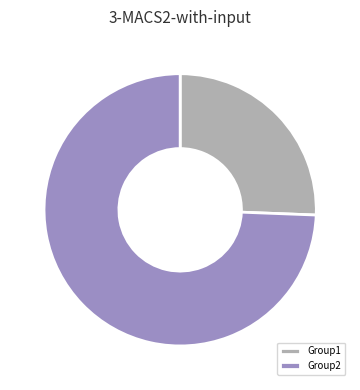

How many slices are in this pie chart?

2